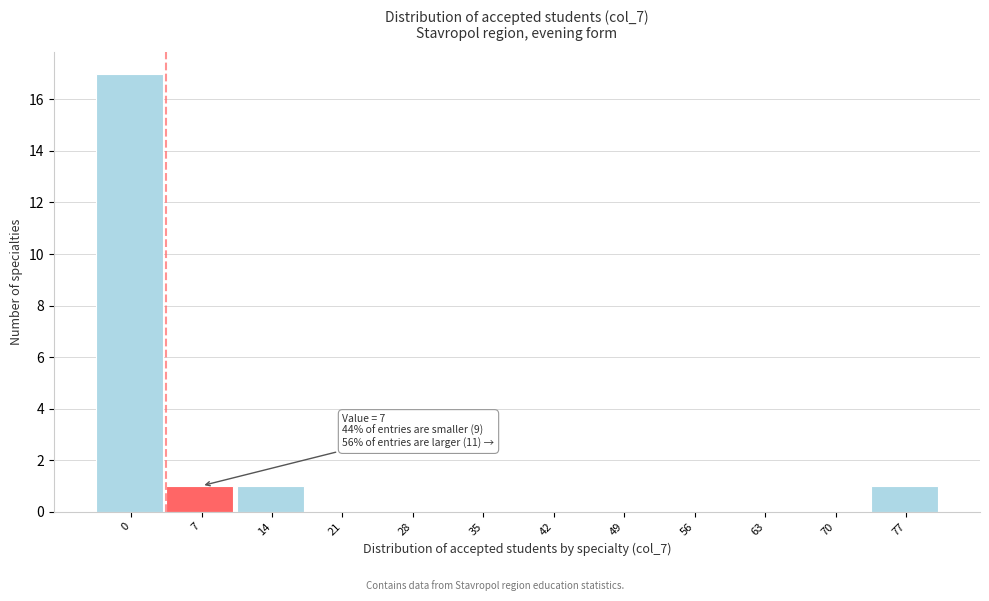

Reading left to right, extract all data points from this chart.

0=17	7=1	14=1	21=0	28=0	35=0	42=0	49=0	56=0	63=0	70=0	77=1